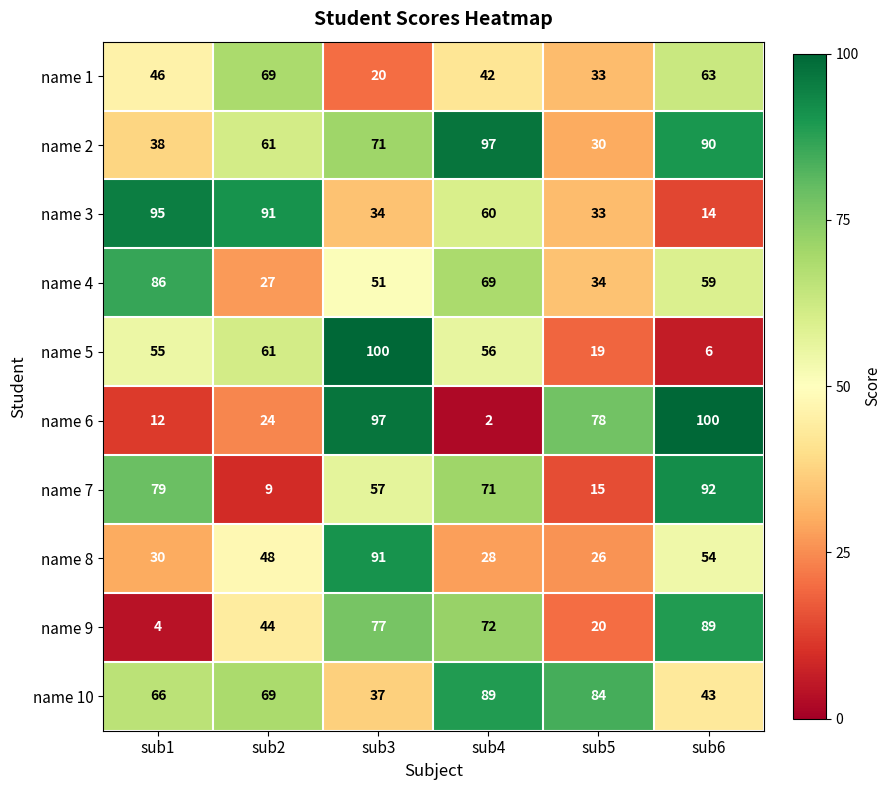

What is the minimum value shown in the chart?

2